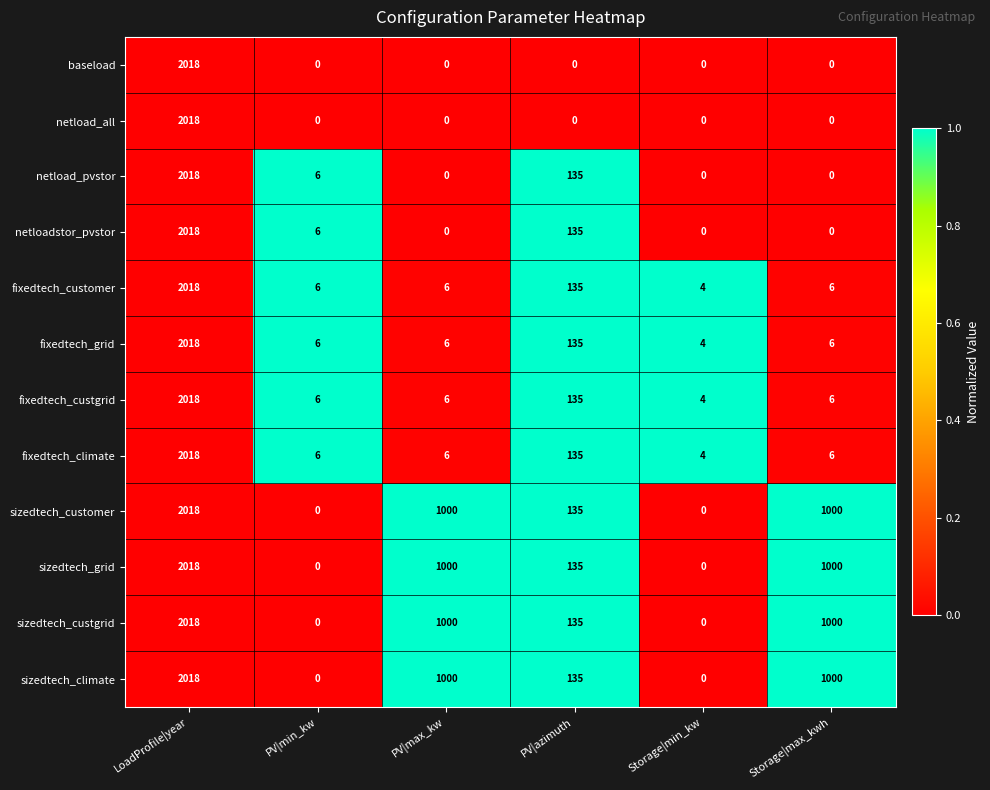

Count the number of categories in the chart.

6